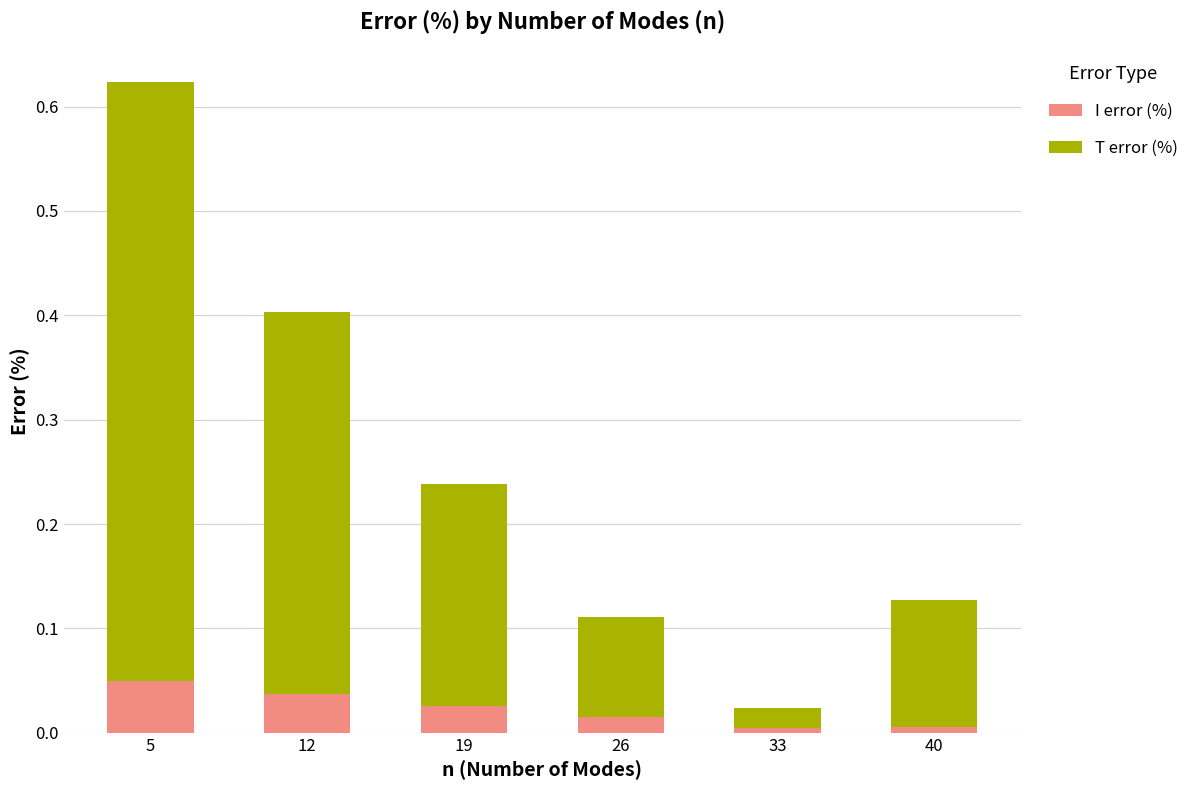

What are all the series names shown in the legend?

I error (%), T error (%)